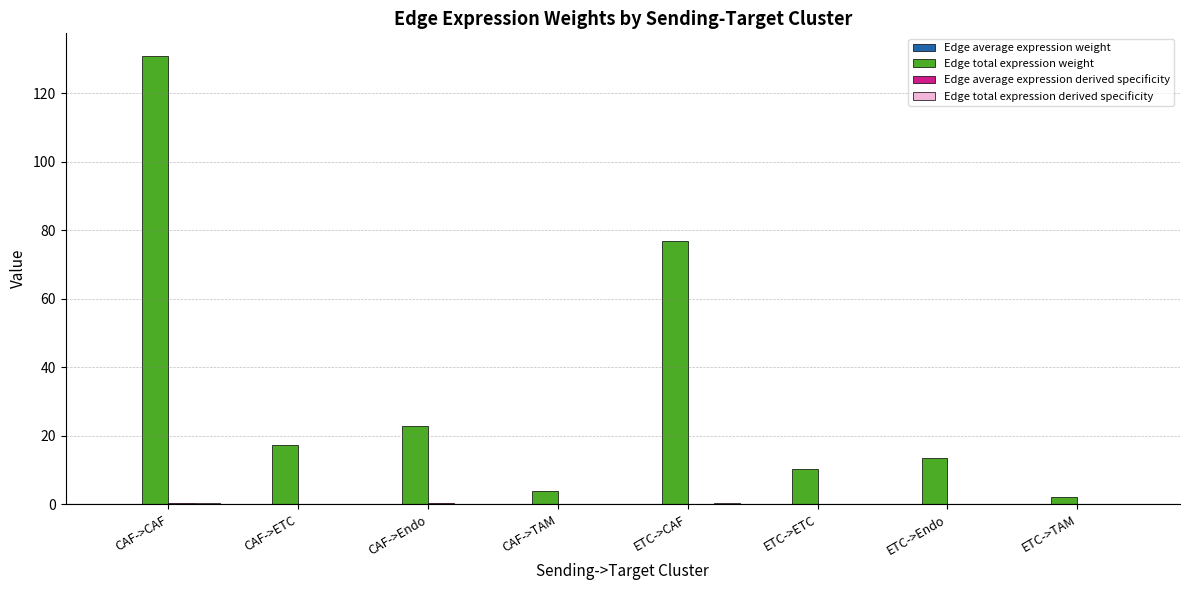

How many groups of bars are there?

8